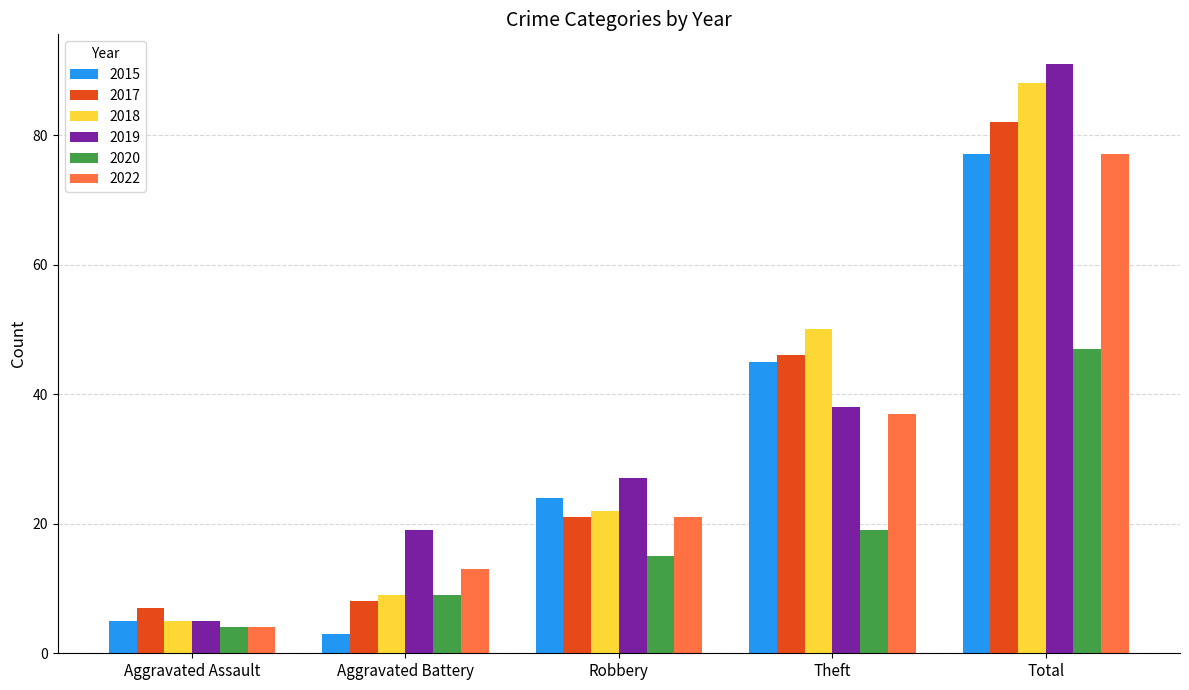

What are all the series names shown in the legend?

2015, 2017, 2018, 2019, 2020, 2022